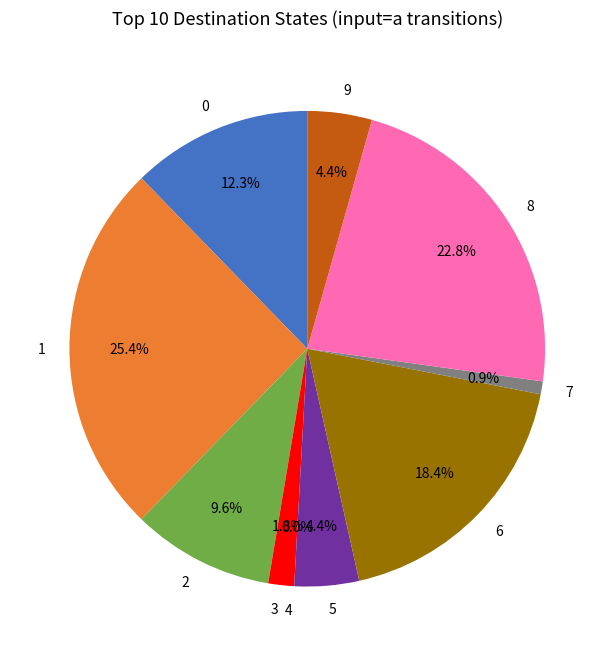

Is 3 the majority of the pie?

No